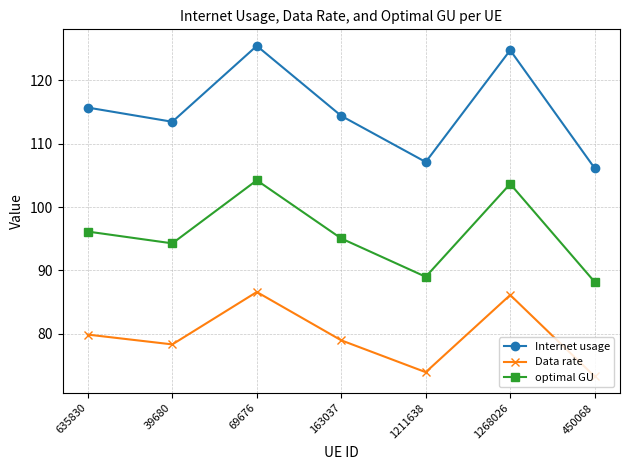

At which category does Data rate reach its first local peak?

69676